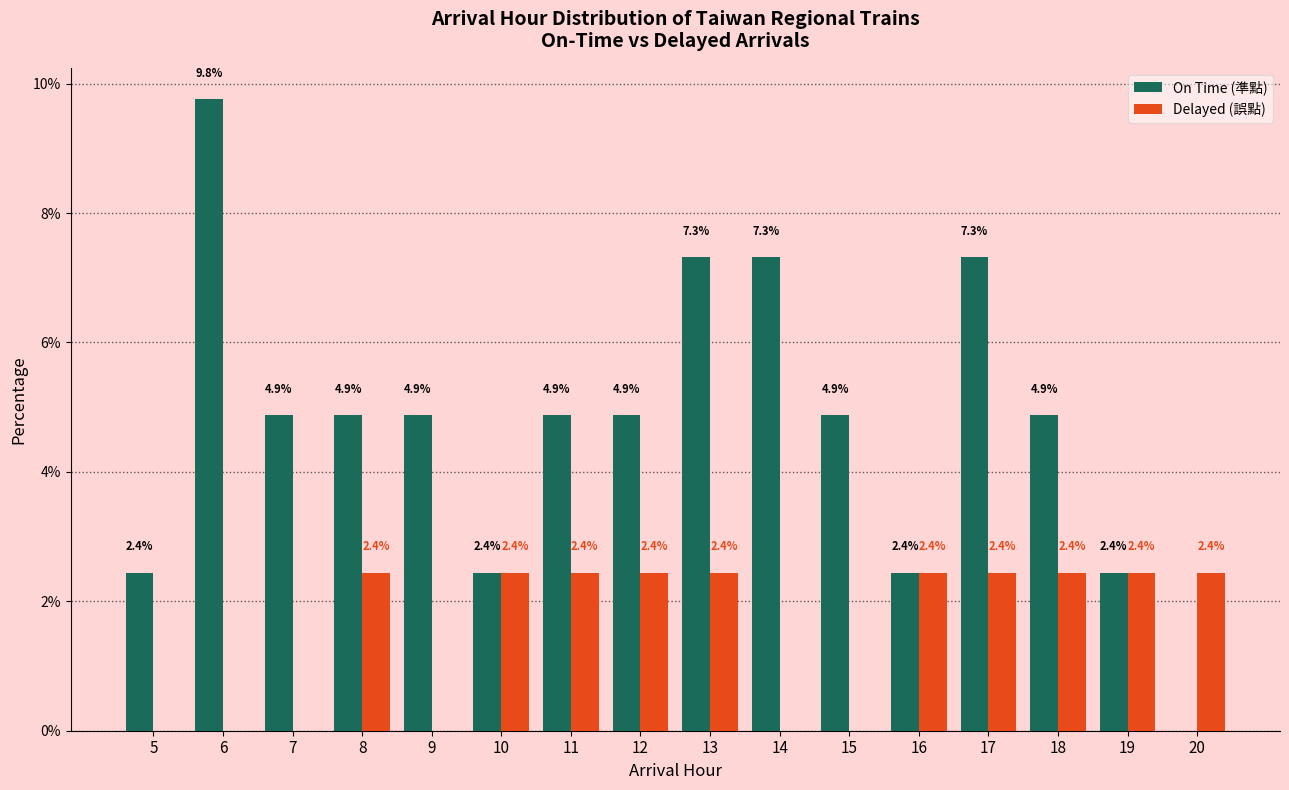

Reading left to right, what are all the values shown in this chart?

On Time (準點): 5=2.4	6=9.8	7=4.9	8=4.9	9=4.9	10=2.4	11=4.9	12=4.9	13=7.3	14=7.3	15=4.9	16=2.4	17=7.3	18=4.9	19=2.4	20=0.0
Delayed (誤點): 5=0.0	6=0.0	7=0.0	8=2.4	9=0.0	10=2.4	11=2.4	12=2.4	13=2.4	14=0.0	15=0.0	16=2.4	17=2.4	18=2.4	19=2.4	20=2.4